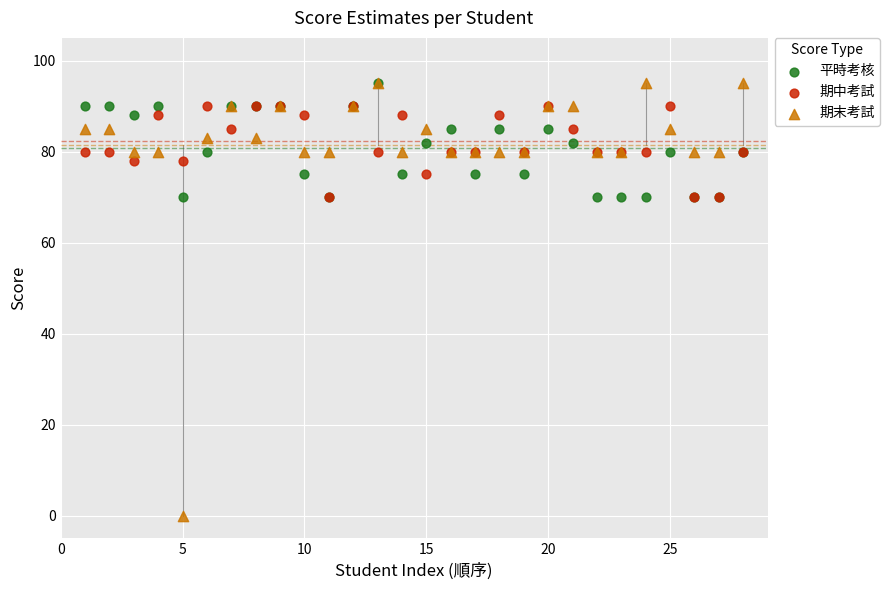

Which series has the largest Y range (max minus min)?

期末考試